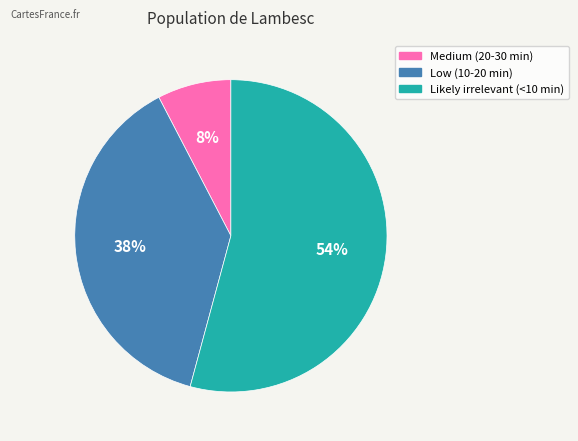

Does Likely irrelevant (<10 min) account for over 50% of the chart?

Yes